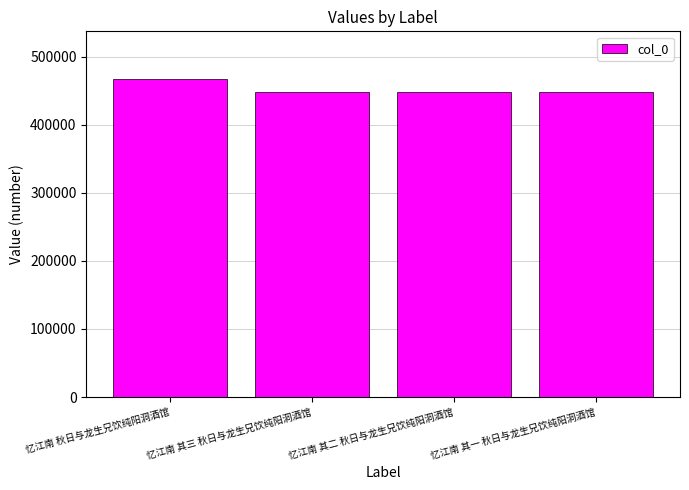

The value at 忆江南 秋日与龙生兄饮纯阳洞酒馆 is 466999. True or false?

True